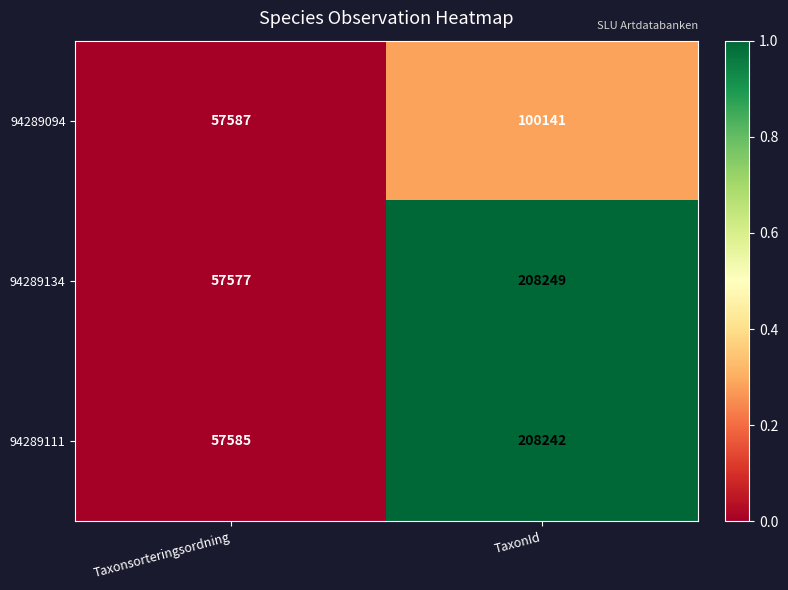

Which label corresponds to the largest value in the chart?

TaxonId